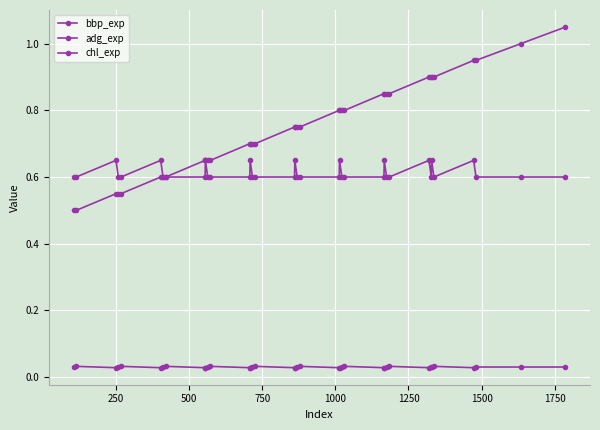

Which series has the widest spread of values?

bbp_exp